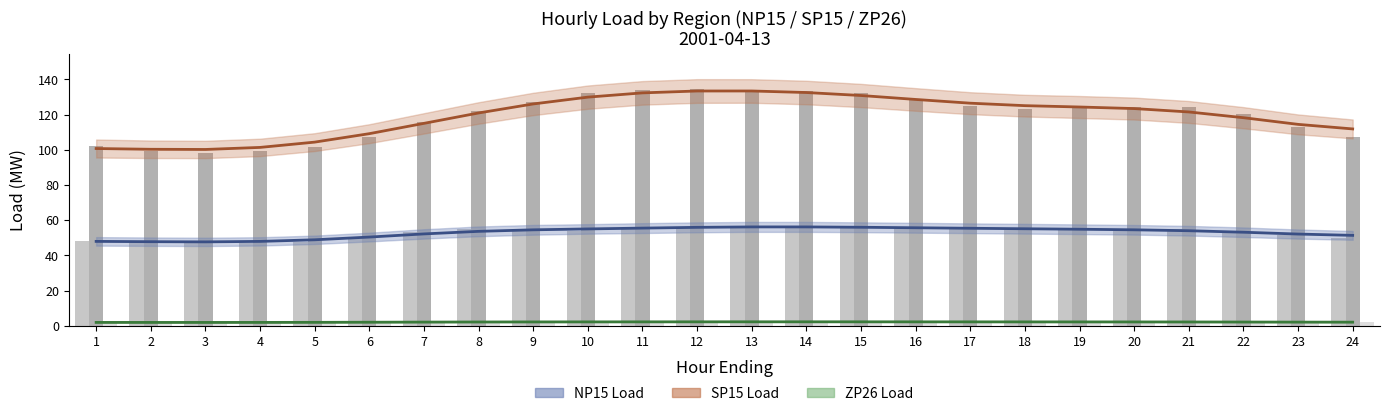

Are the bars grouped side by side (vs. stacked)?

Yes